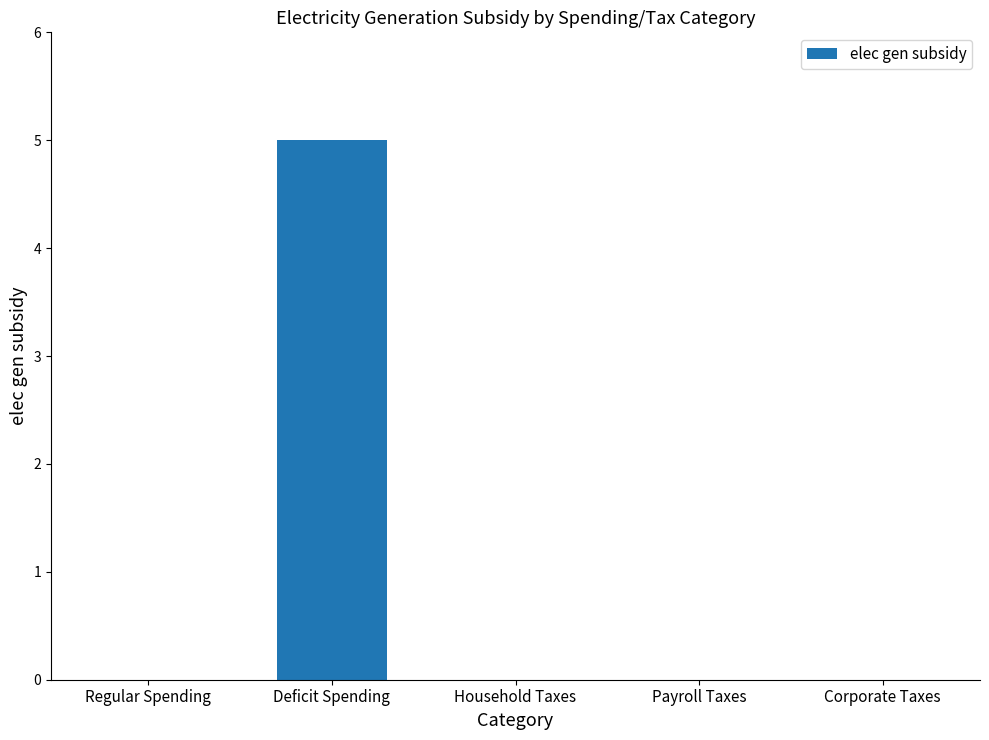

Are the bars horizontal?

No